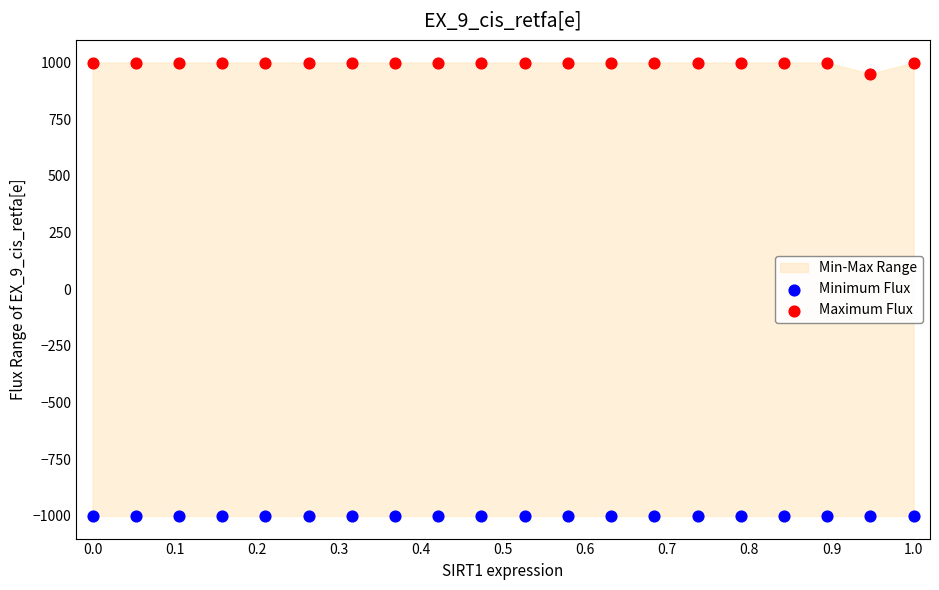

Which series reaches the maximum Y coordinate?

Maximum Flux